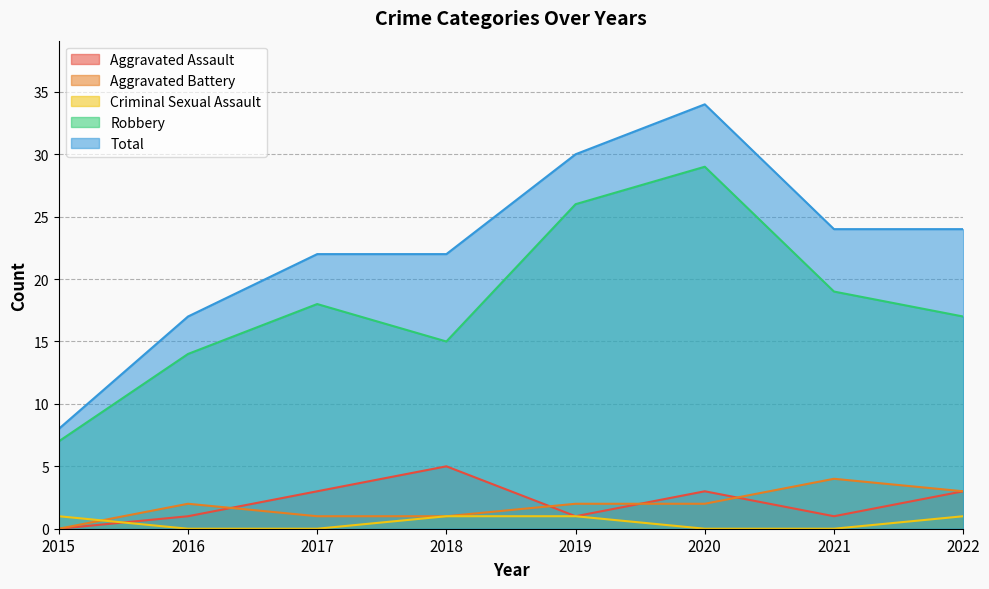

Reading left to right, what are all the values shown in this chart?

Aggravated Assault: 2015=0	2016=1	2017=3	2018=5	2019=1	2020=3	2021=1	2022=3
Aggravated Battery: 2015=0	2016=2	2017=1	2018=1	2019=2	2020=2	2021=4	2022=3
Criminal Sexual Assault: 2015=1	2016=0	2017=0	2018=1	2019=1	2020=0	2021=0	2022=1
Robbery: 2015=7	2016=14	2017=18	2018=15	2019=26	2020=29	2021=19	2022=17
Total: 2015=8	2016=17	2017=22	2018=22	2019=30	2020=34	2021=24	2022=24